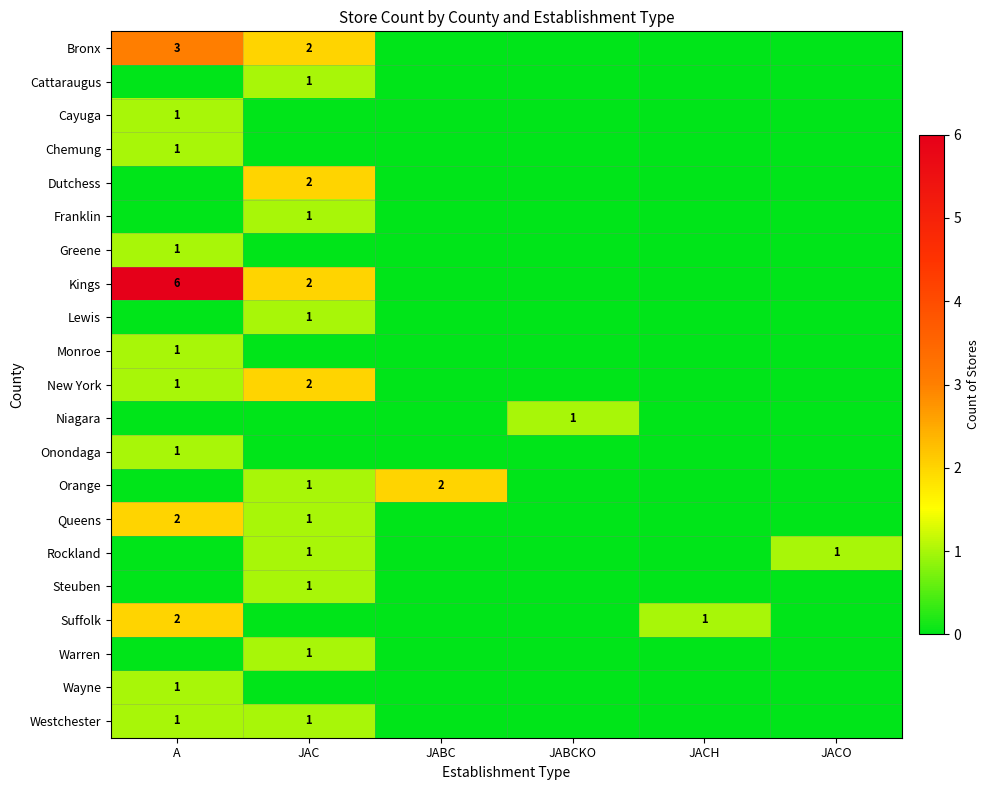

The Orange series shows 2 at JABC. True or false?

True